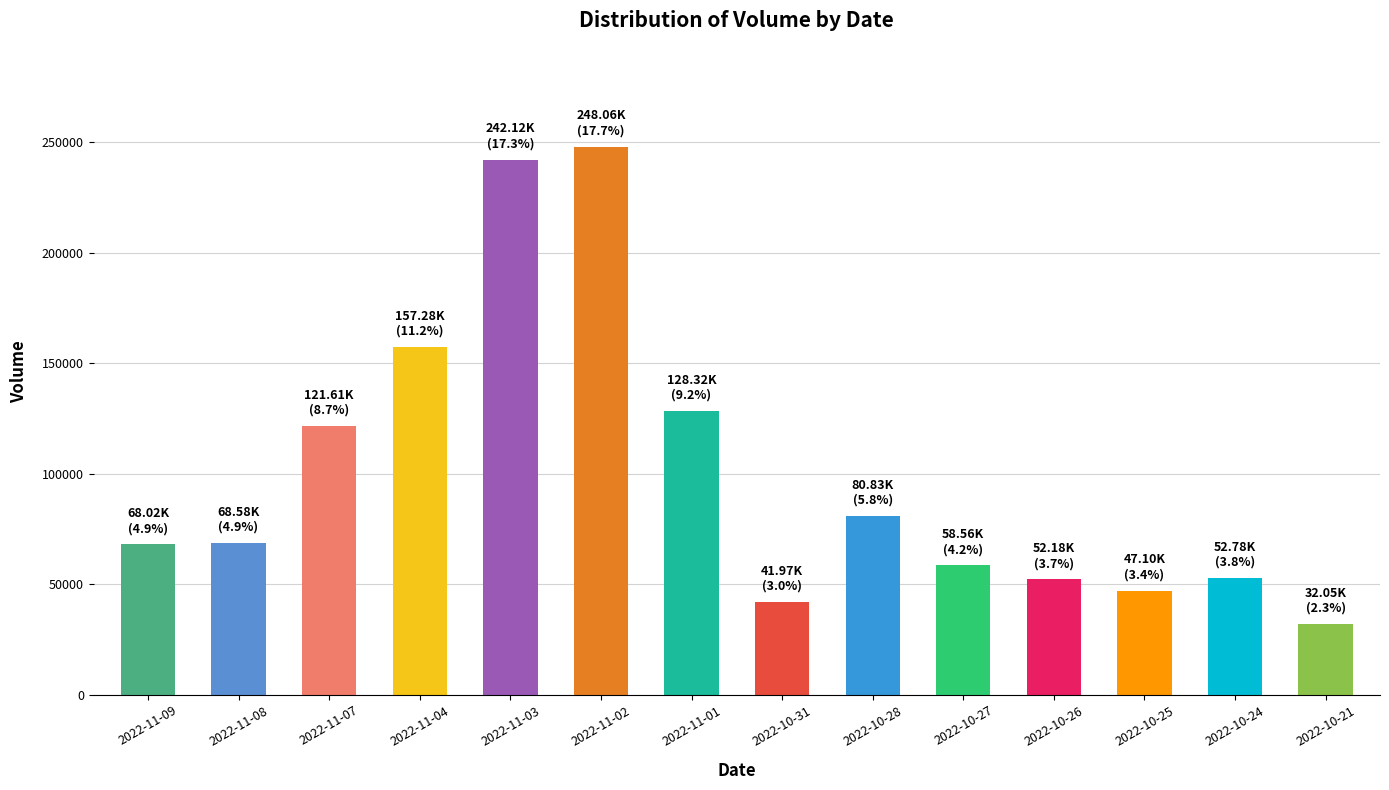

What is the change in value from 2022-11-04 to 2022-11-01?

-28956